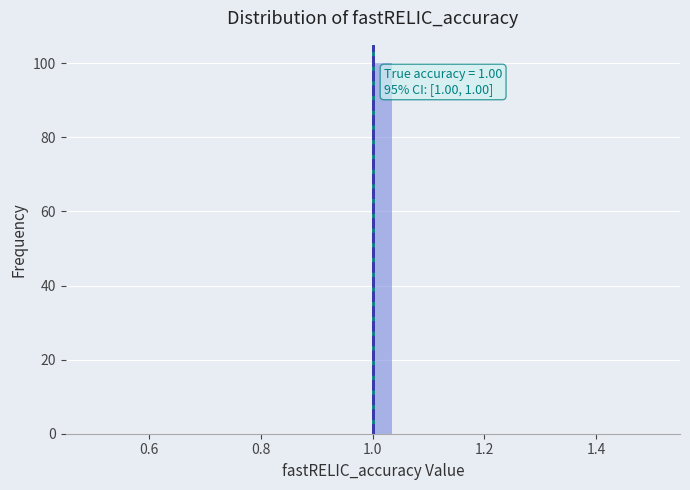

Around what value on the x-axis is the tallest bar? Give the approximate position of its centre, as read against the axis.

1.02